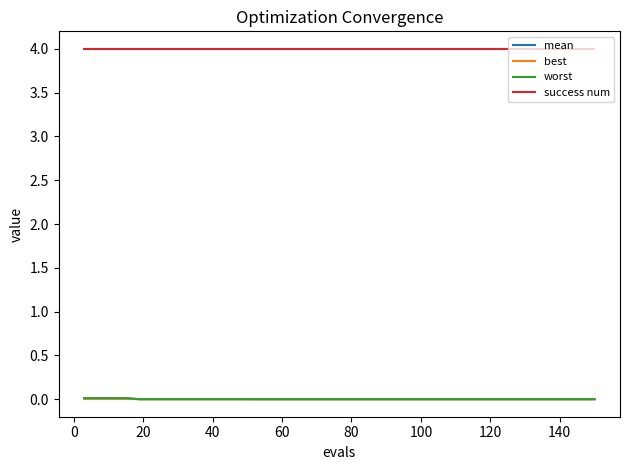

What is the maximum value shown in the chart?

4.0